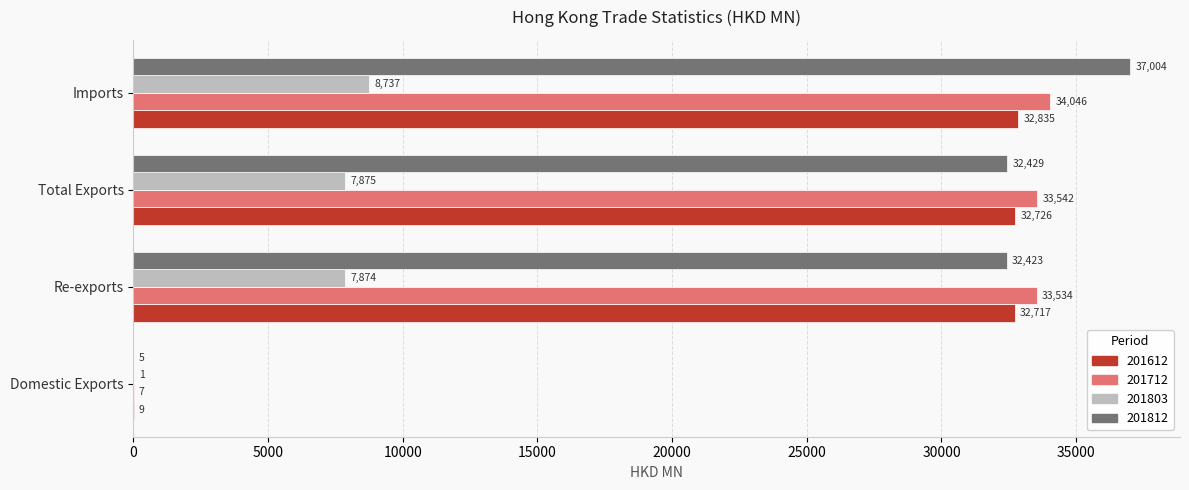

Is the value of 201712 at Imports greater than the value of 201812 at Re-exports?

Yes